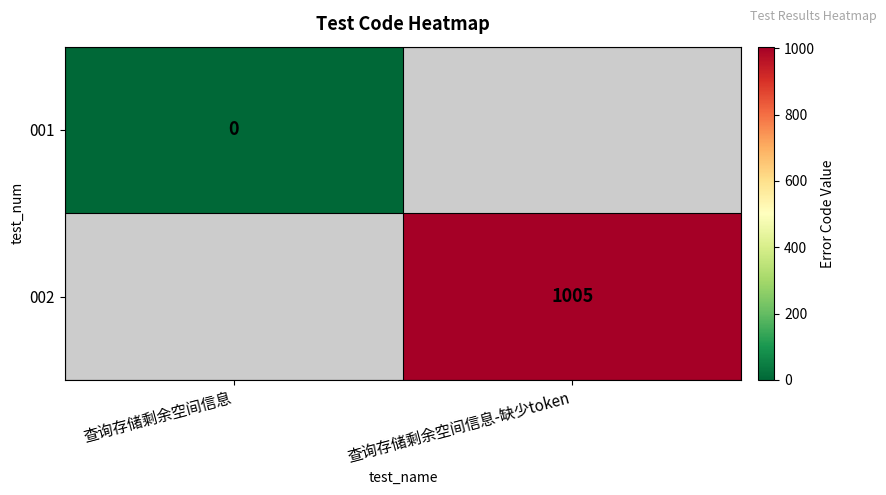

True or false: 002 has a value of 1421 at 查询存储剩余空间信息-缺少token.

False